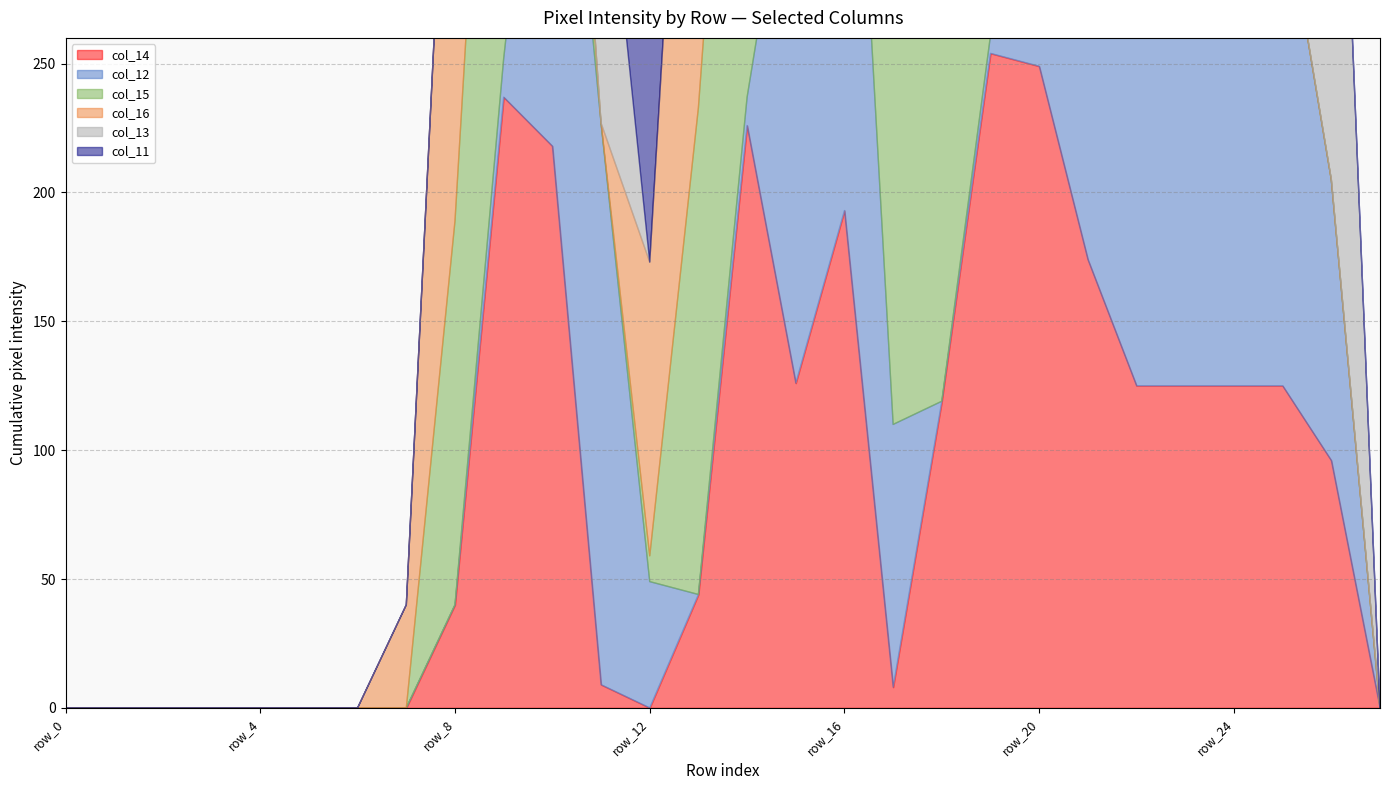

Which series changed the most between row_11 and row_16?

col_14